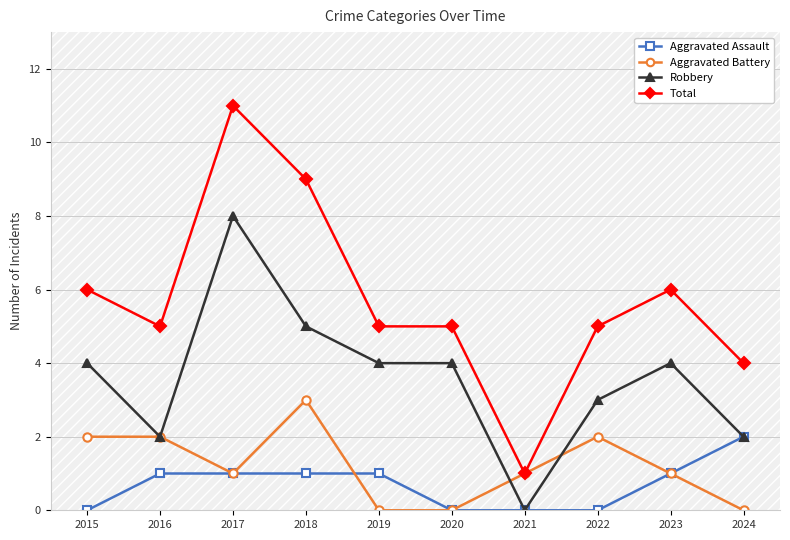

The Aggravated Battery series shows 0 at 2024. True or false?

True